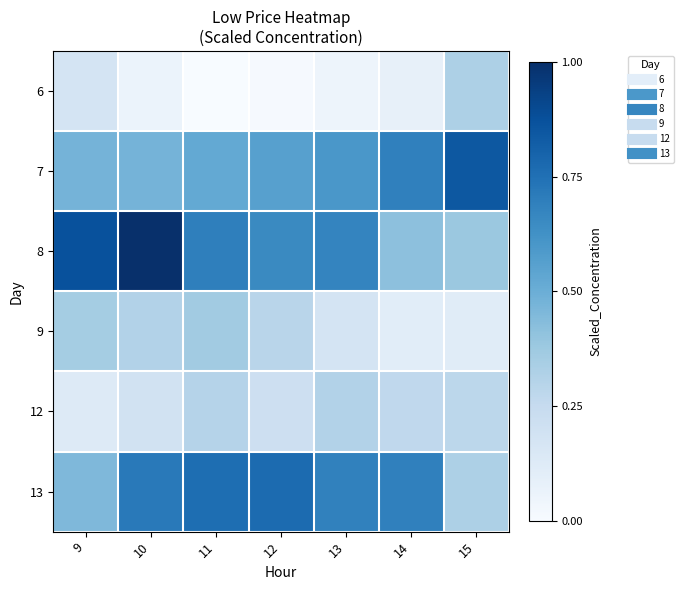

At how many categories does at least one series exceed 0?

7